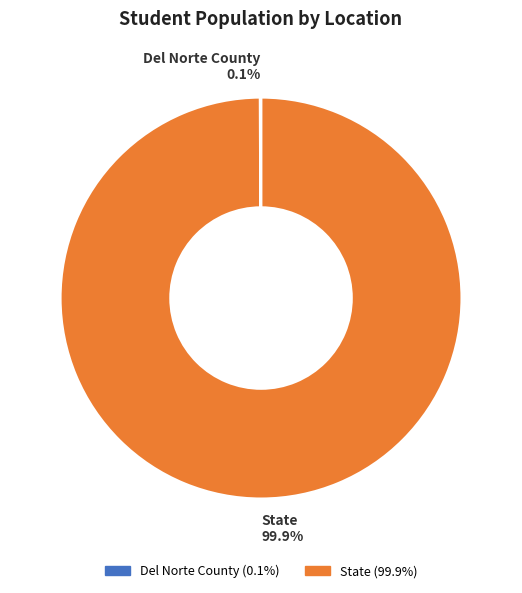

What percentage is NOT represented by State?

0.1%